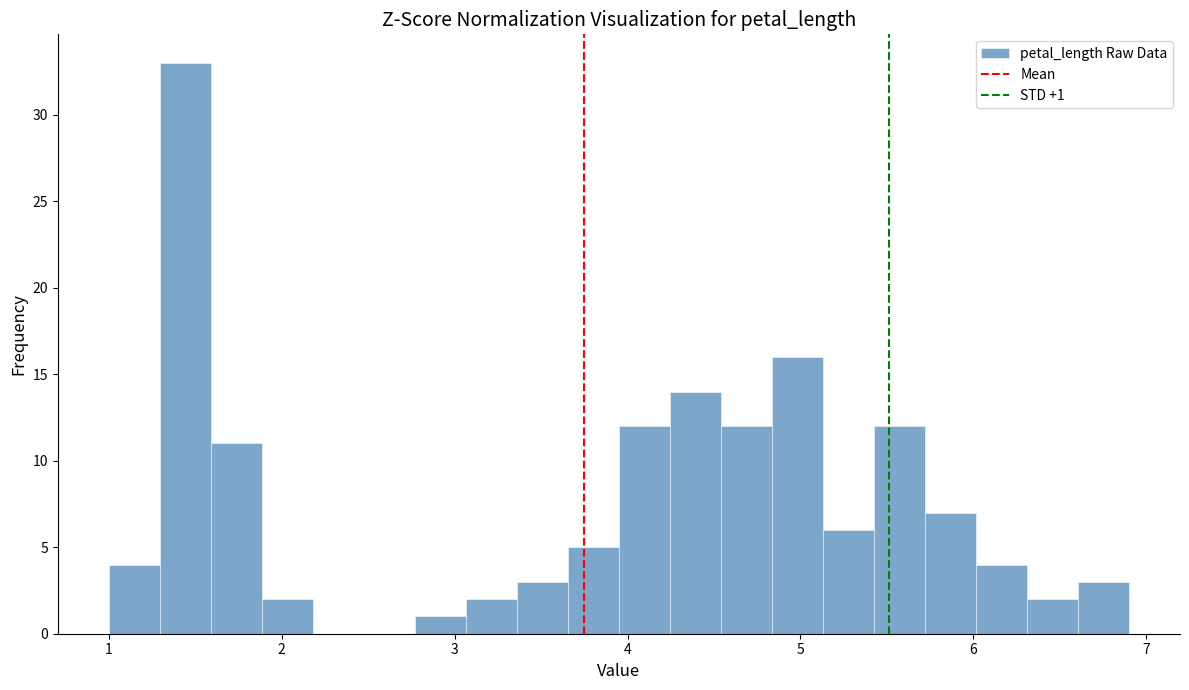

Read against the x-axis, roughly where is the centre of the tallest bar?

1.4